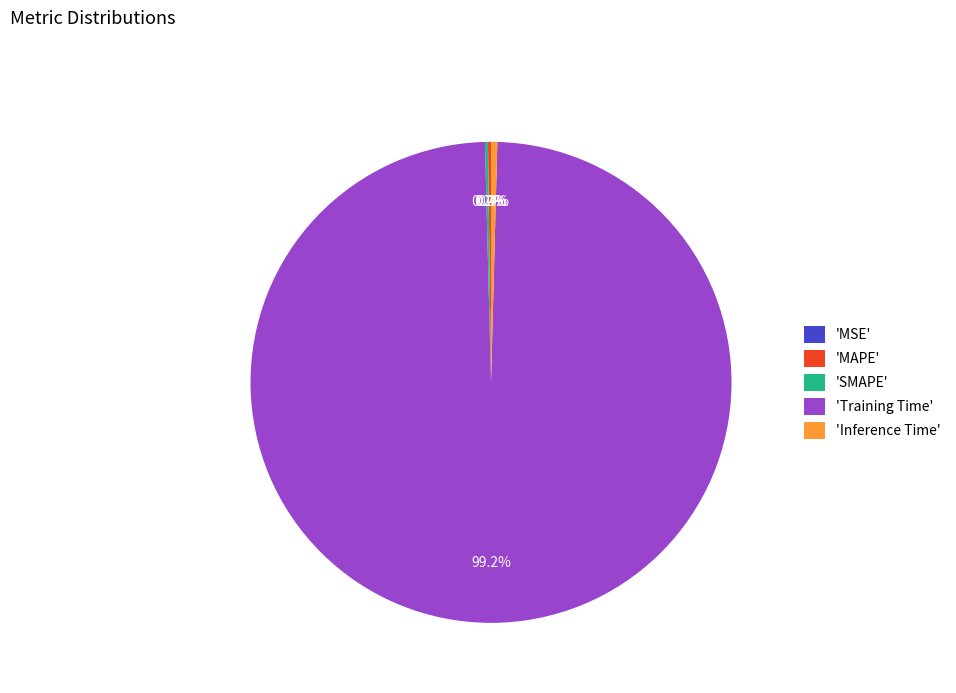

What portion of the pie excludes 'Inference Time'?

99.6%